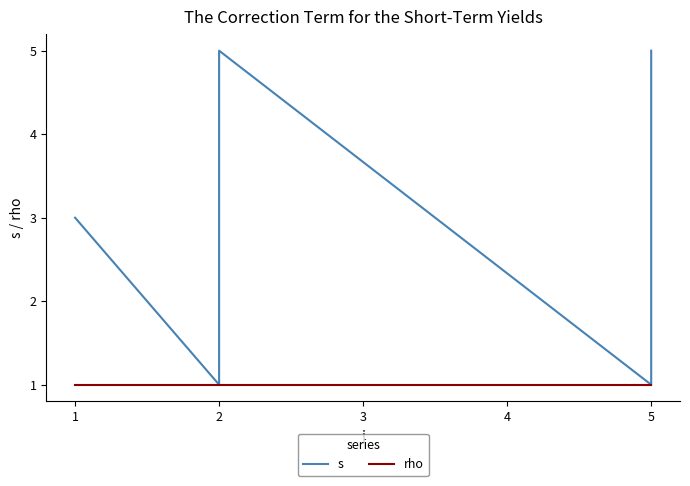

What is the difference between the maximum and minimum values in the s series?

4